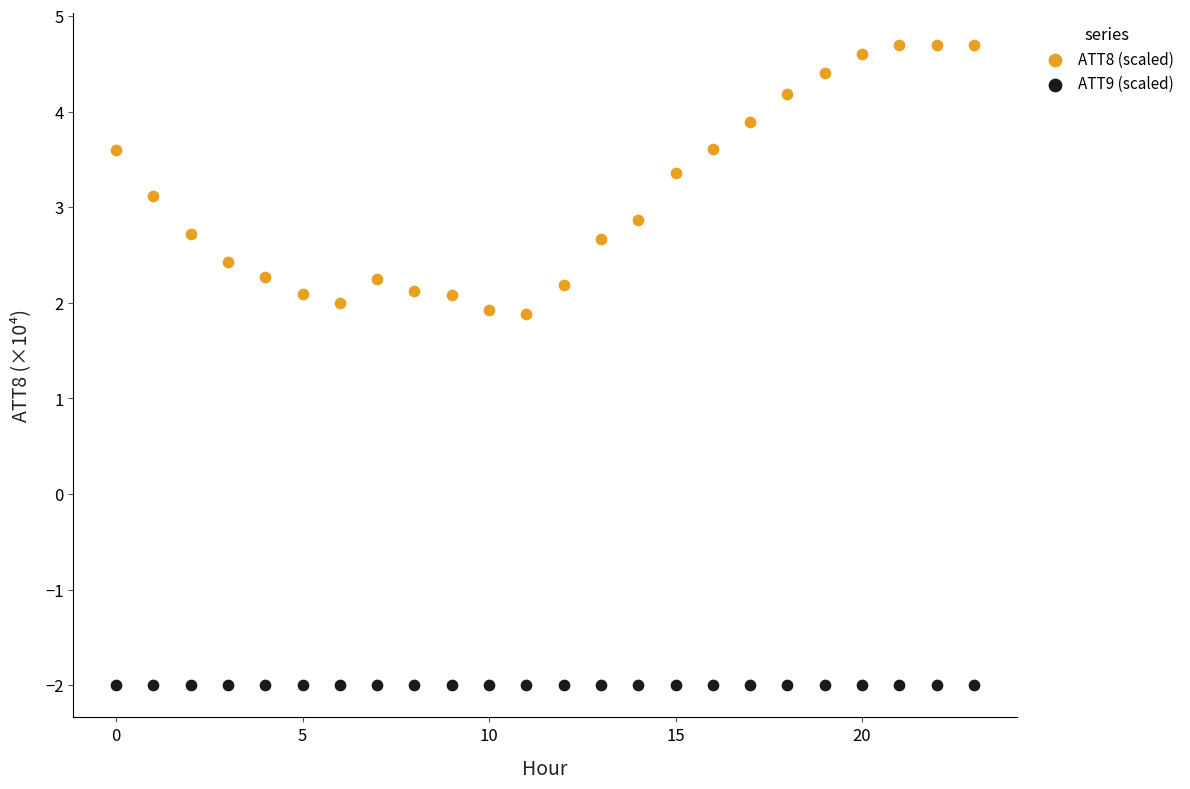

Which series contains the lowest Y value?

ATT9 (scaled)